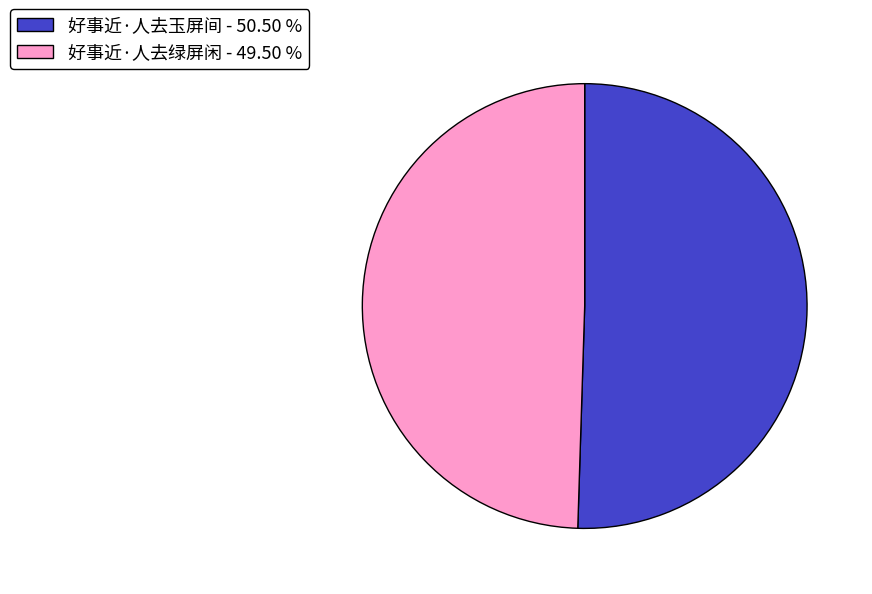

Between 好事近·人去绿屏闲 - 49.50 % and 好事近·人去玉屏间 - 50.50 %, which is larger?

好事近·人去玉屏间 - 50.50 %